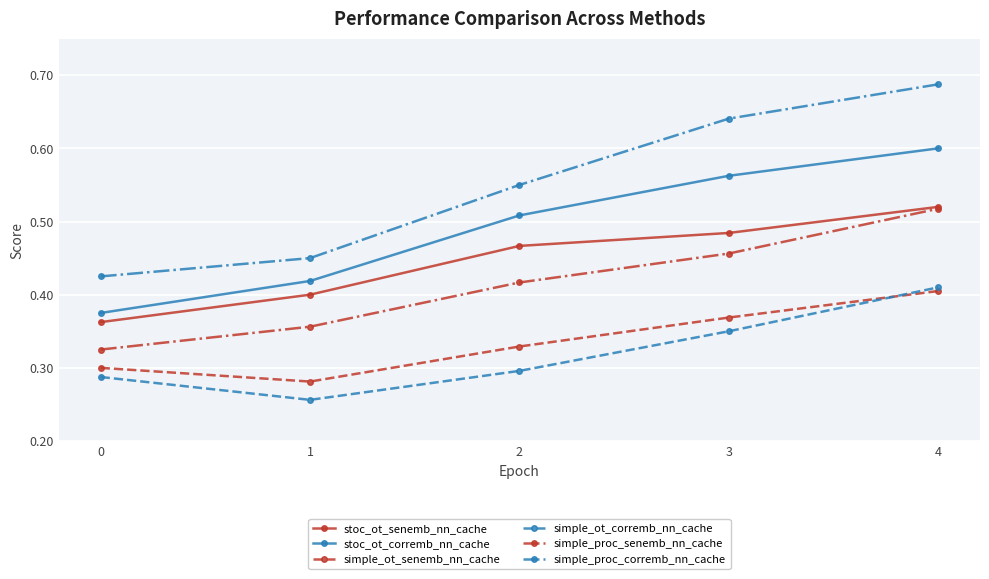

What is the difference between the second highest and minimum values in the simple_ot_senemb_nn_cache series?

0.1